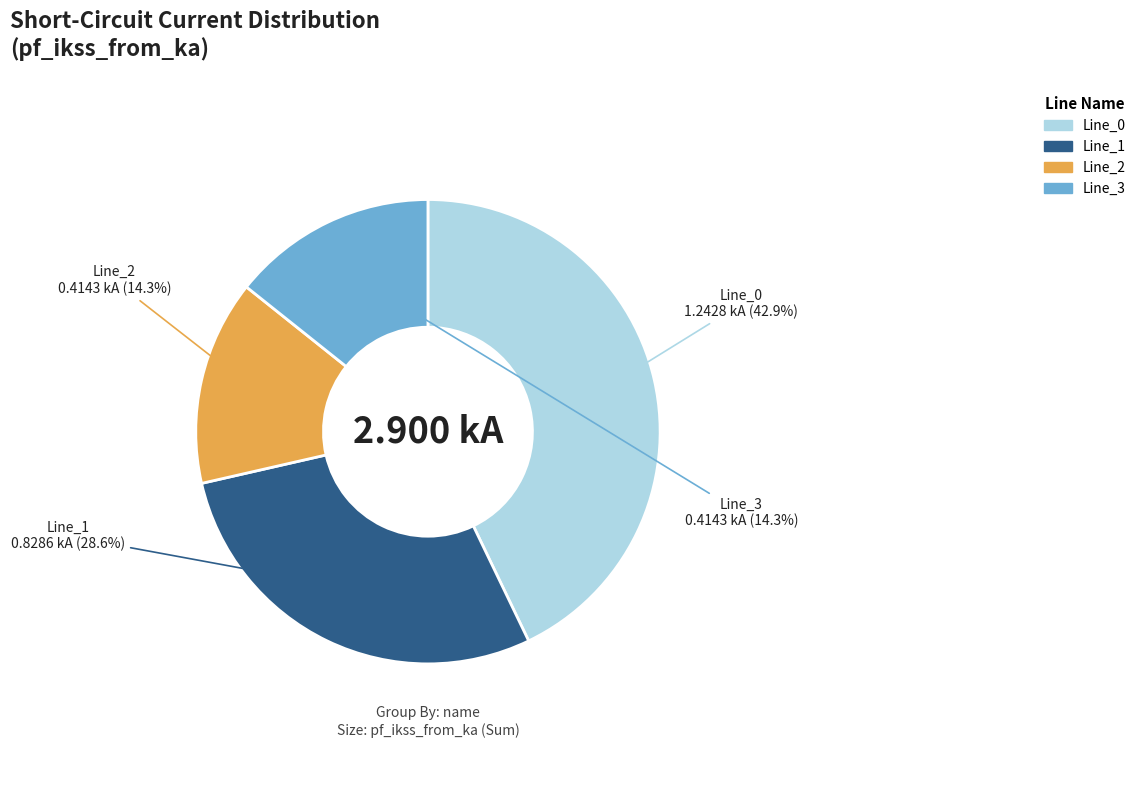

What is the ratio of the value at Line_1 to the value at Line_0?

0.7